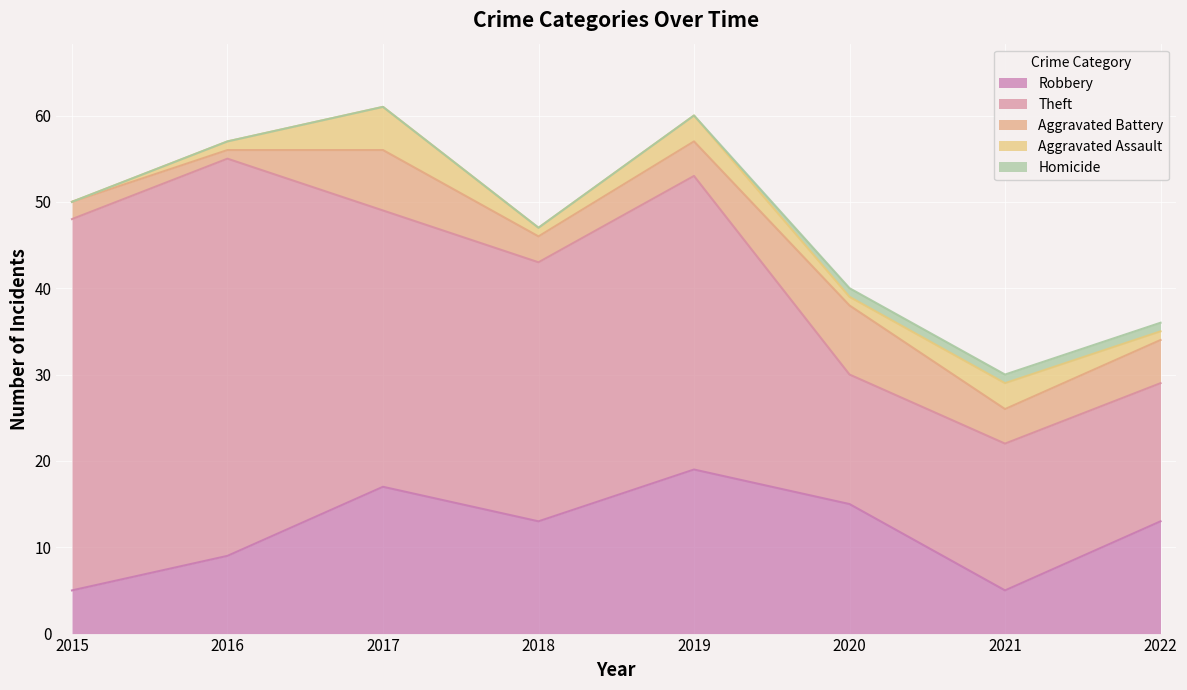

List the series in order of their peak value, highest first.

Theft, Robbery, Aggravated Battery, Aggravated Assault, Homicide